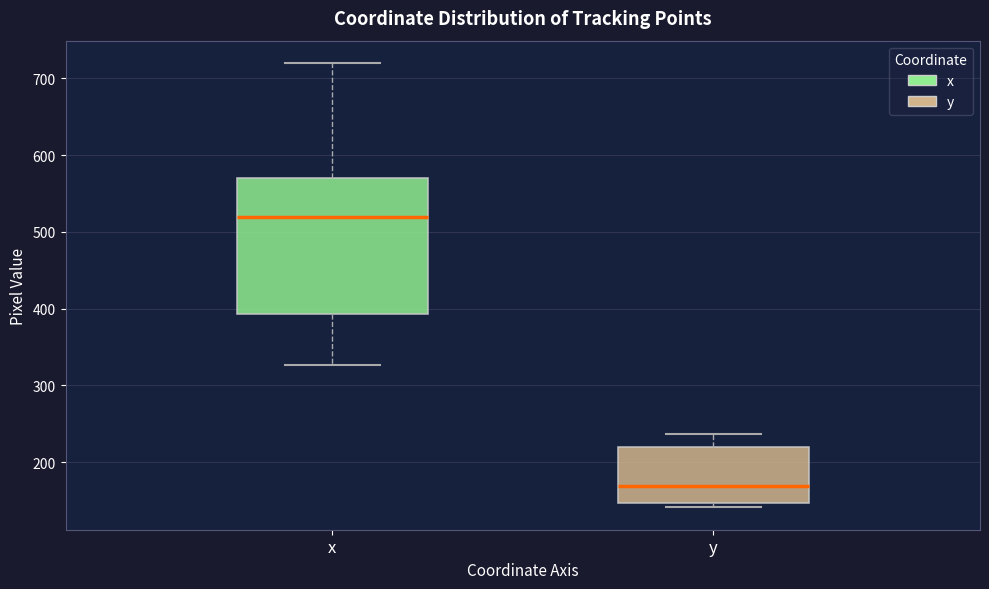

Which box is the tallest, from its lower edge to its upper edge?

x